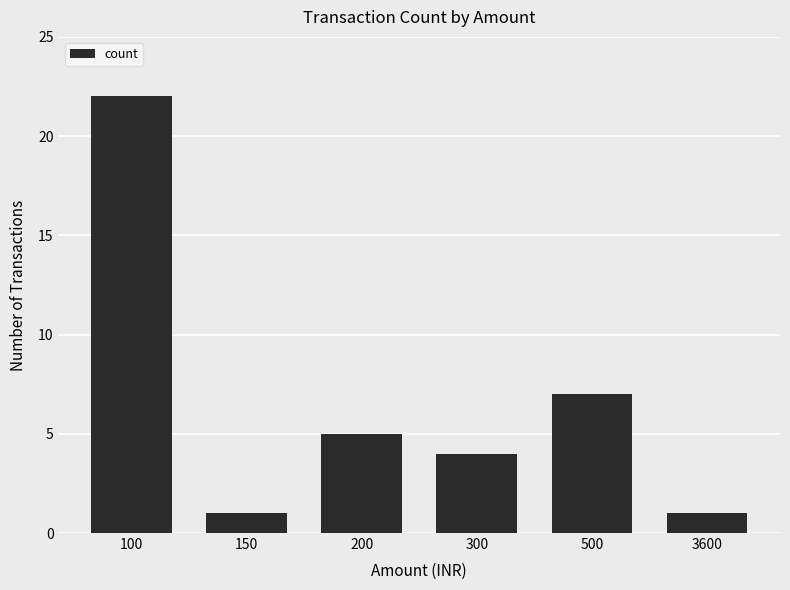

True or false: the data shows 1 at 3600.

True